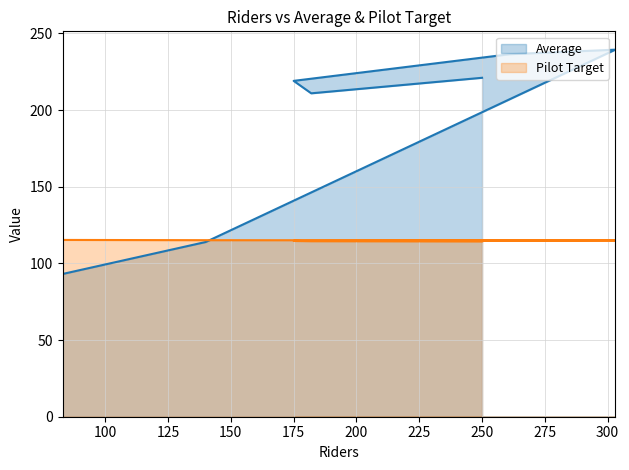

Reading left to right, extract all data points from this chart.

Average: 250=221.1	182=210.9	175=219.0	261=236.4	303=239.4	140=114.0	83=93.1
Pilot Target: 250=114.3	182=114.5	175=114.7	261=114.8	303=115.0	140=115.1	83=115.3